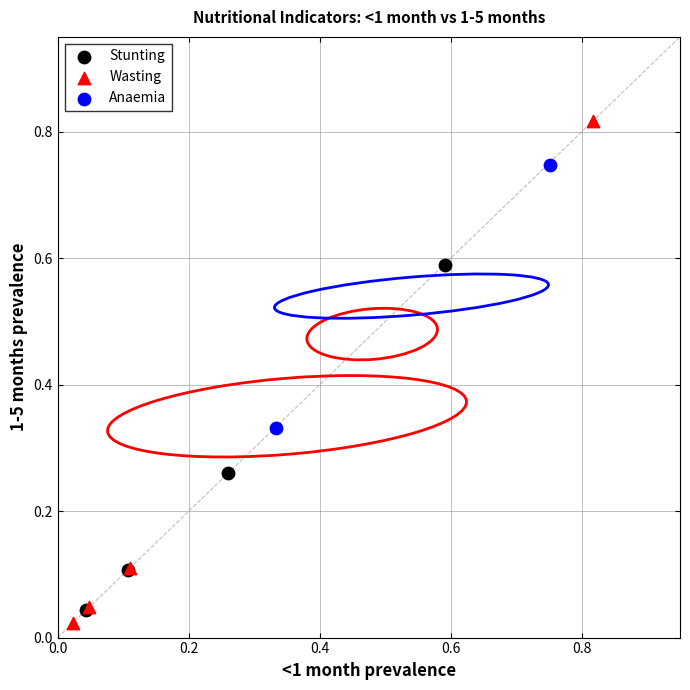

Which series contains the highest Y value?

Wasting